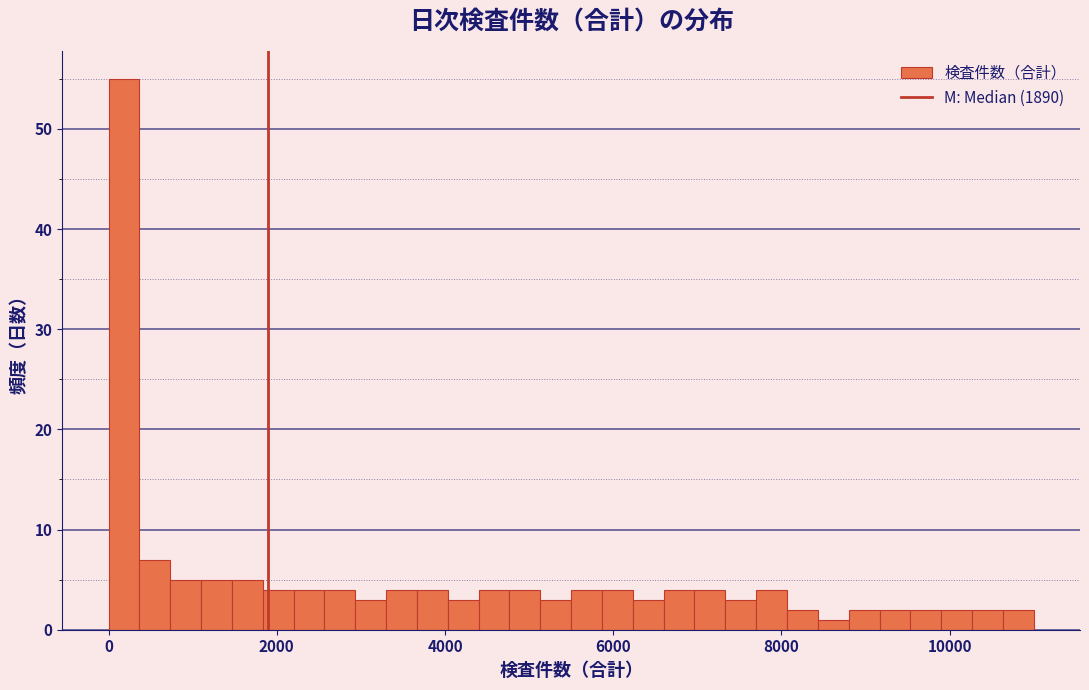

Around what value on the x-axis is the tallest bar? Give the approximate position of its centre, as read against the axis.

200